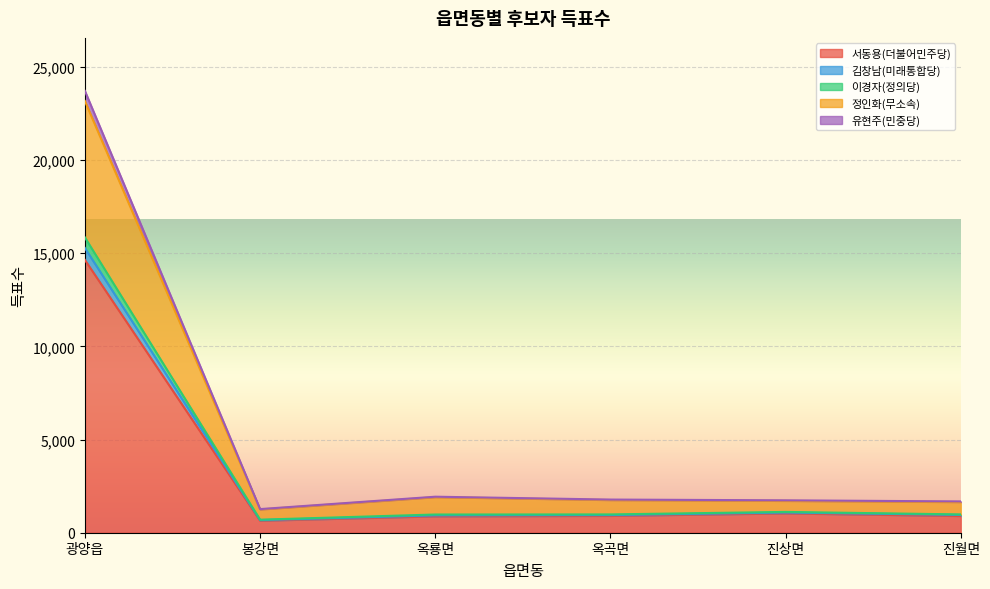

In 유현주(민중당), how many points are higher than both neighbors (excluding endpoints)?

1